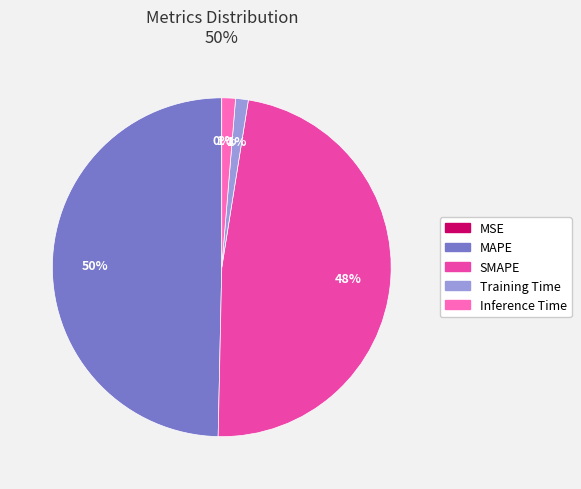

What percentage is the Inference Time slice, to the nearest percent?

1%